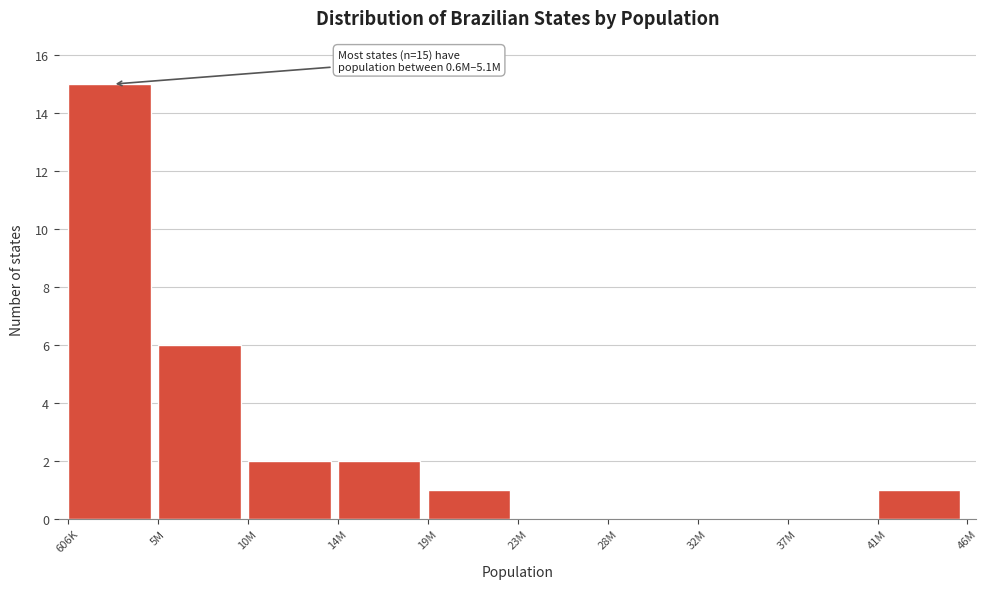

Reading left to right, transcribe all the data shown in this chart.

606K=15	5M=6	10M=2	14M=2	19M=1	23M=0	28M=0	32M=0	37M=0	41M=1